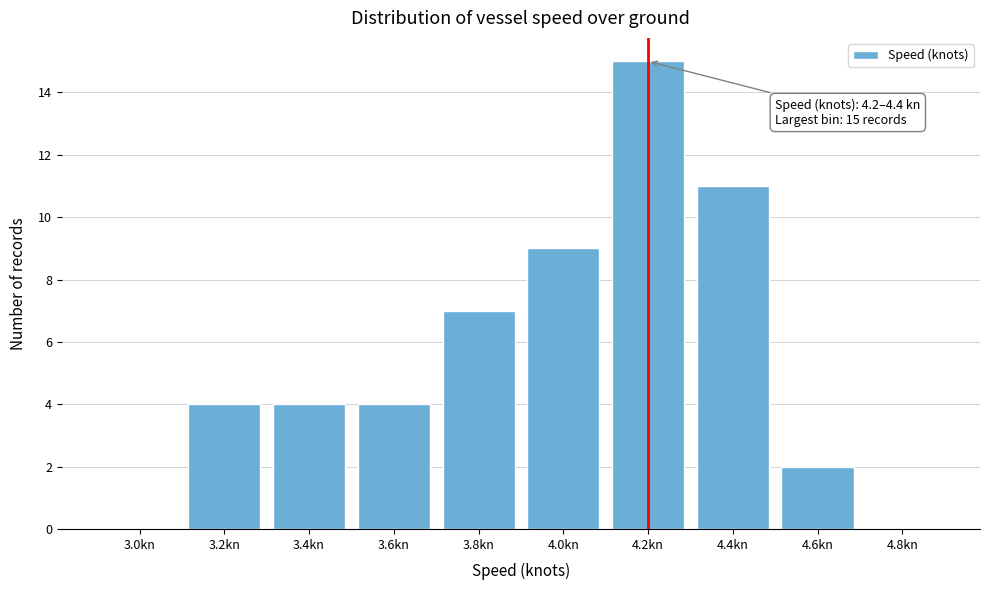

Reading left to right, list all the values displayed in this chart.

3.0kn=0	3.2kn=4	3.4kn=4	3.6kn=4	3.8kn=7	4.0kn=9	4.2kn=15	4.4kn=11	4.6kn=2	4.8kn=0